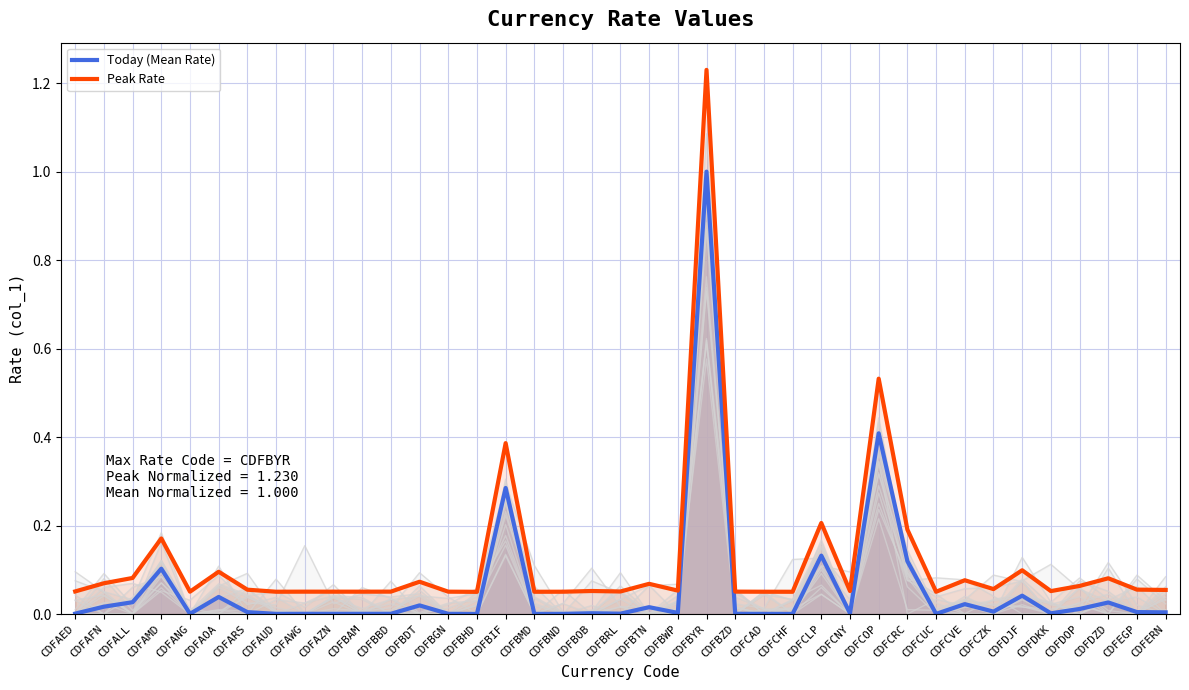

What is the difference between the maximum and minimum values in the Today (Mean Rate) series?

1.0